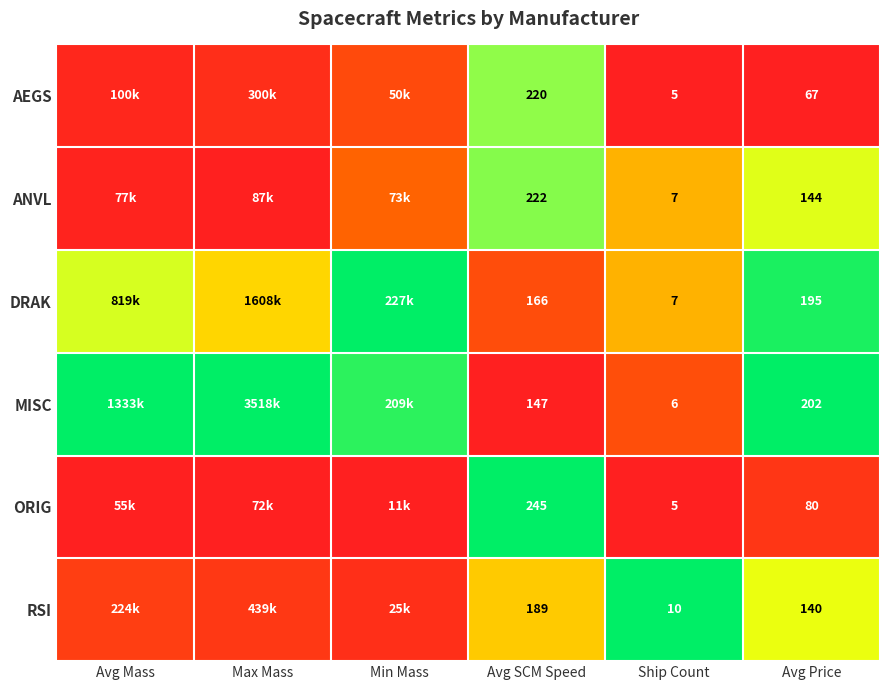

Rank the series at Avg Price from highest to lowest value.

MISC, DRAK, ANVL, RSI, ORIG, AEGS